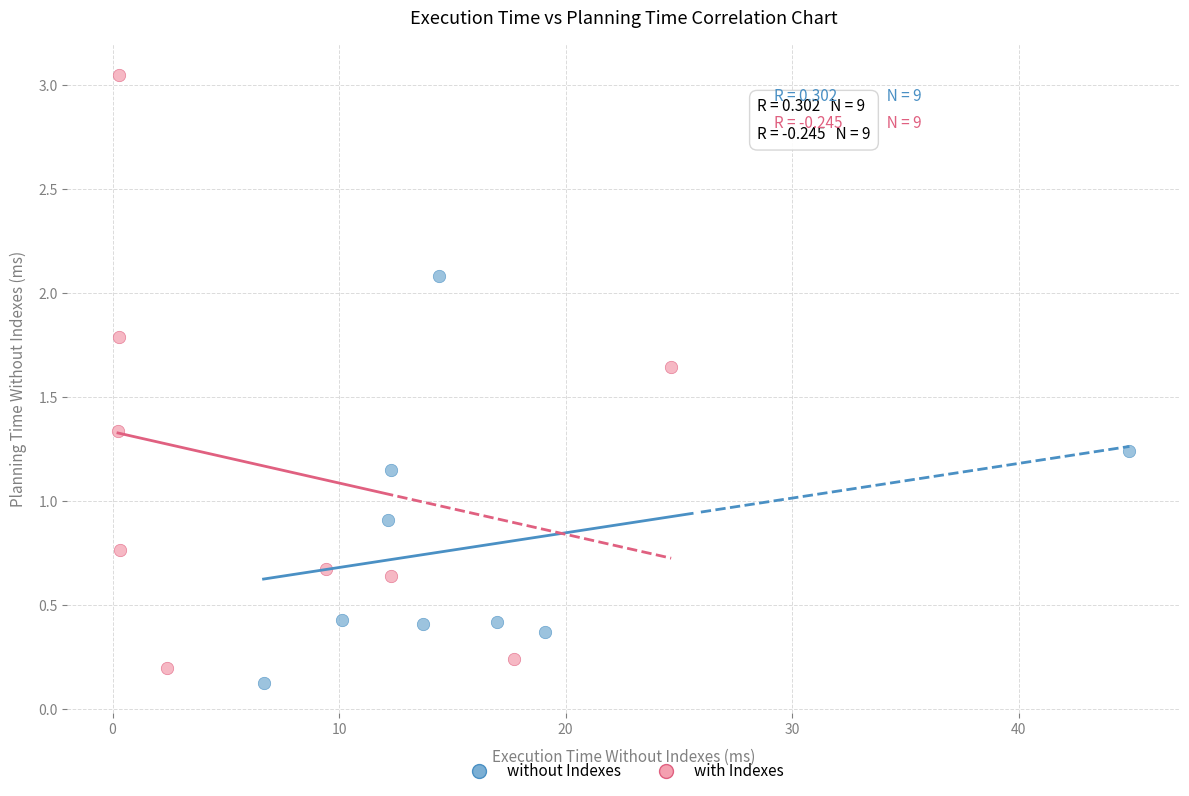

Which series reaches the maximum Y coordinate?

with Indexes